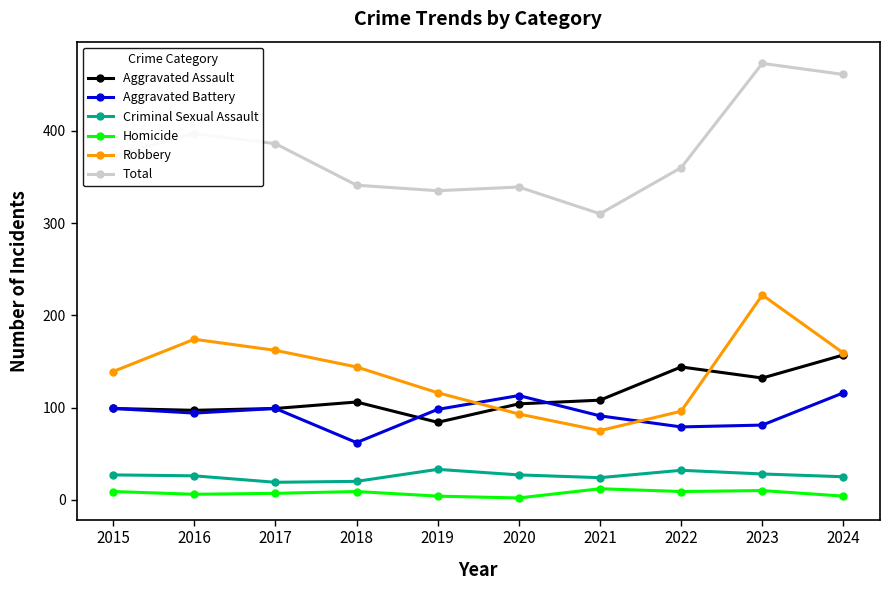

Rank the series at 2021 from lowest to highest value.

Homicide, Criminal Sexual Assault, Robbery, Aggravated Battery, Aggravated Assault, Total